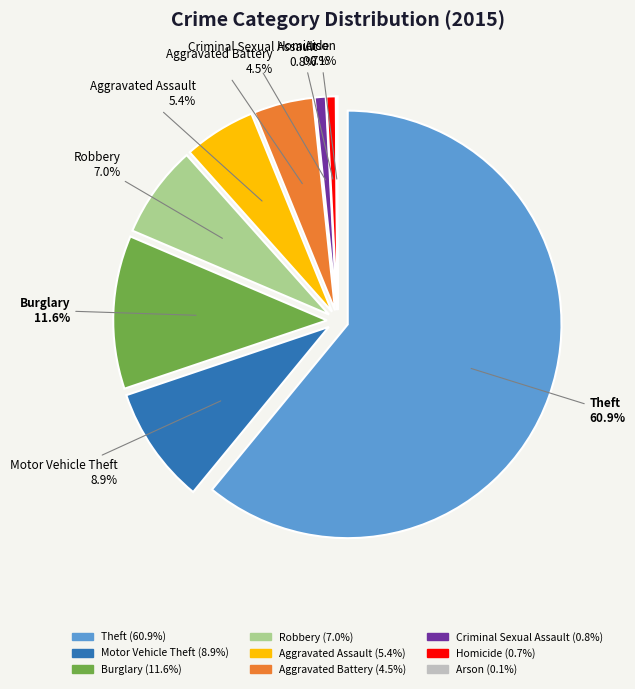

Between Arson and Robbery, which is larger?

Robbery